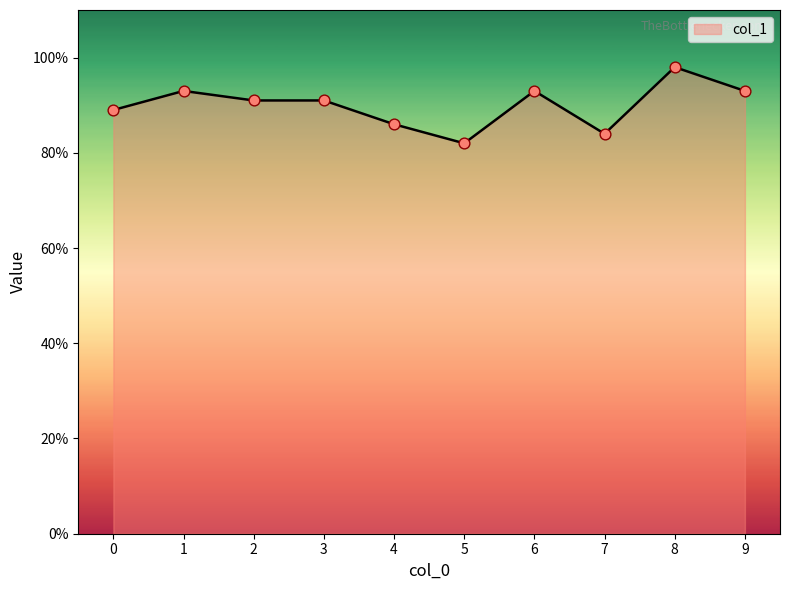

Does the chart have visible grid lines?

No